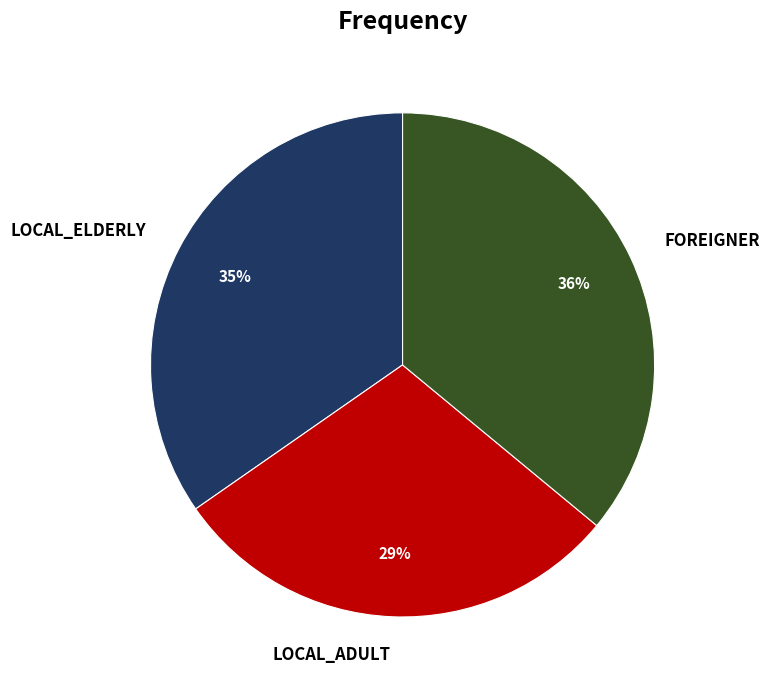

What is the ratio of the value at FOREIGNER to the value at LOCAL_ELDERLY?

1.0